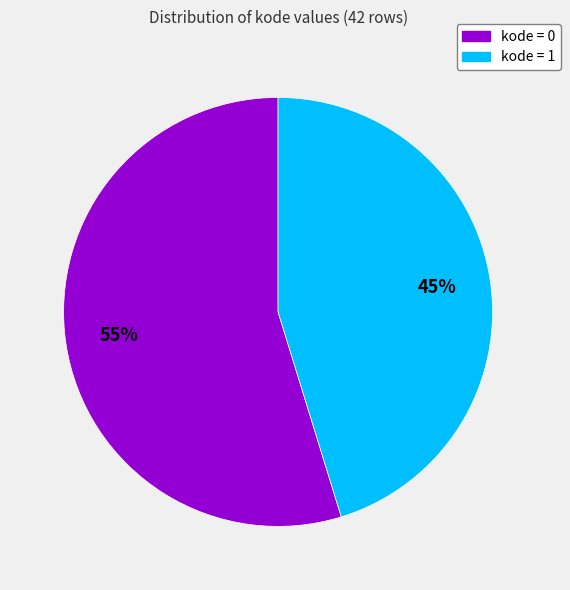

What percentage is the kode = 0 slice, to the nearest percent?

55%